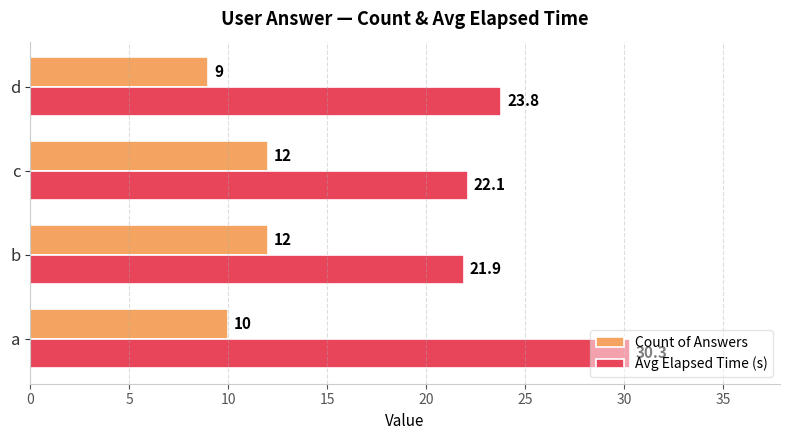

Is it true that Avg Elapsed Time (s) equals 23.8 at d?

True